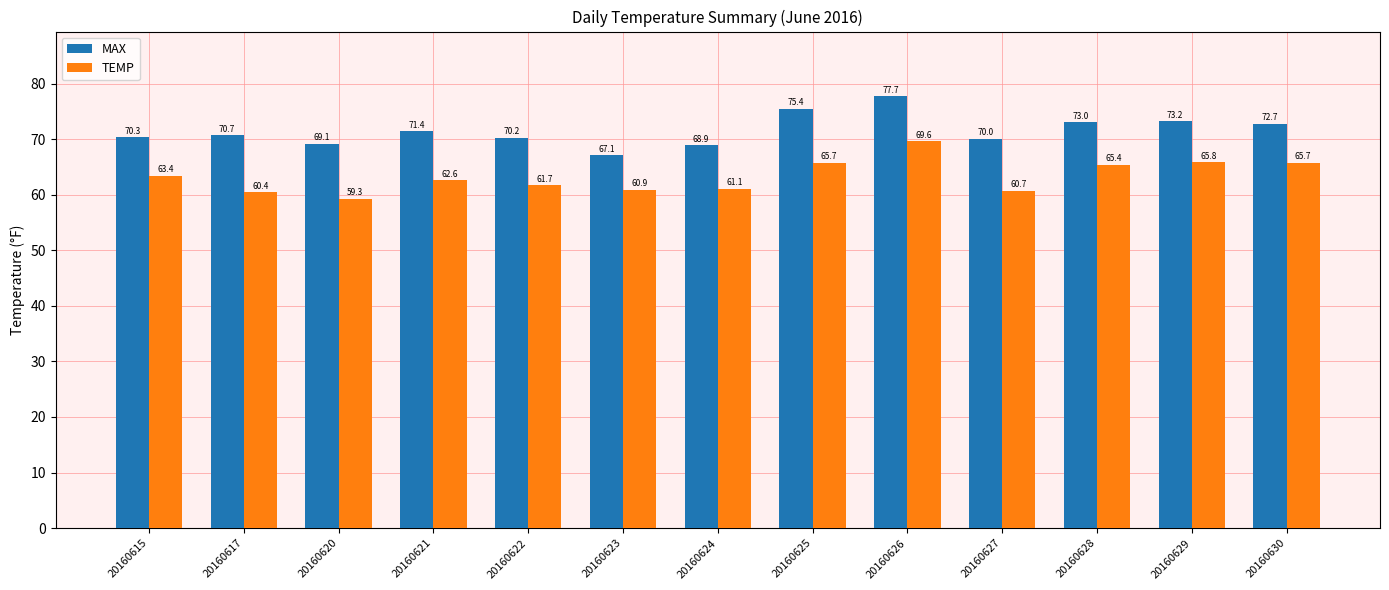

Which series has the largest range (max minus min)?

MAX